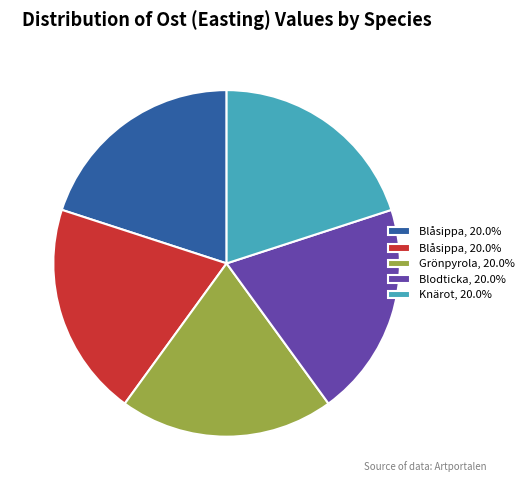

Is there a majority slice in this chart?

No